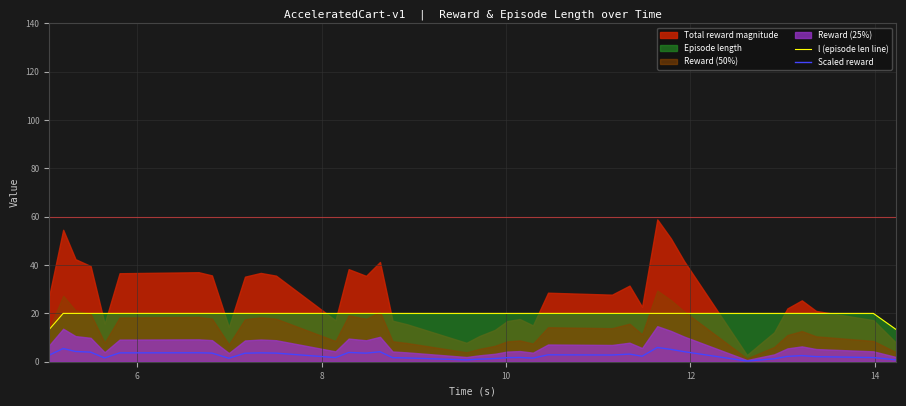

True or false: Scaled reward and l (episode len line) cross at least once.

False